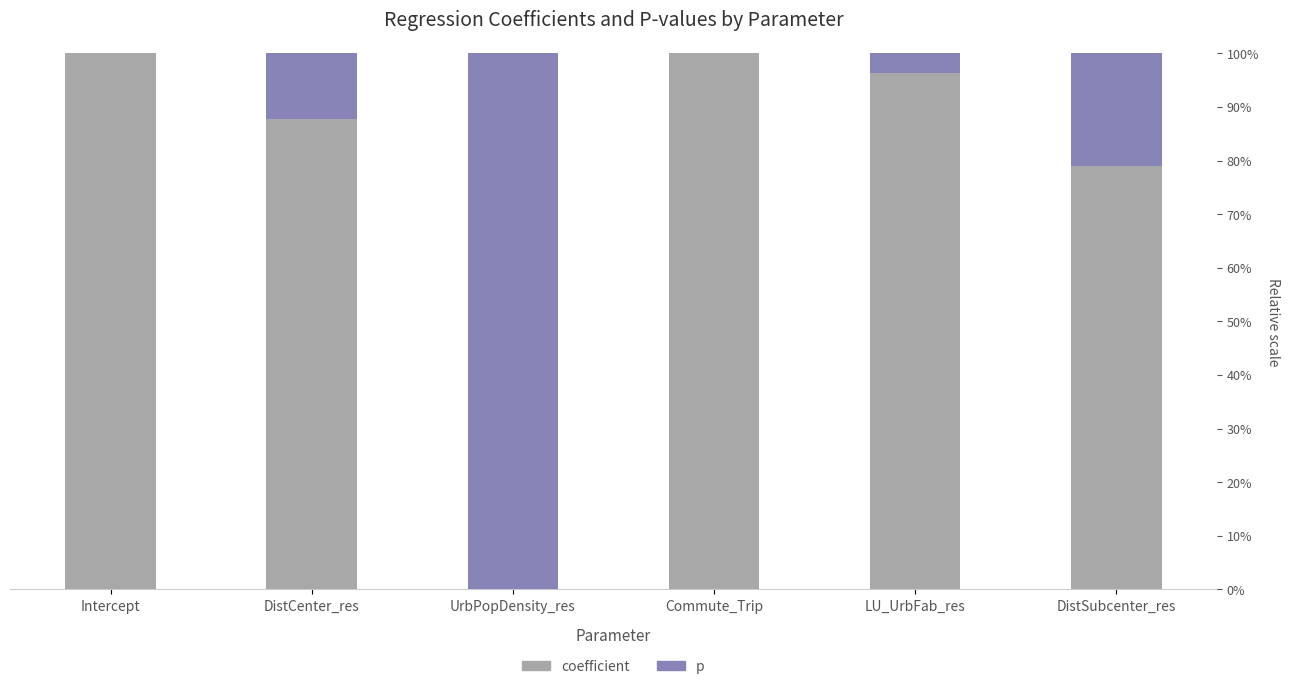

Is it true that p equals 0.0 at Commute_Trip?

False